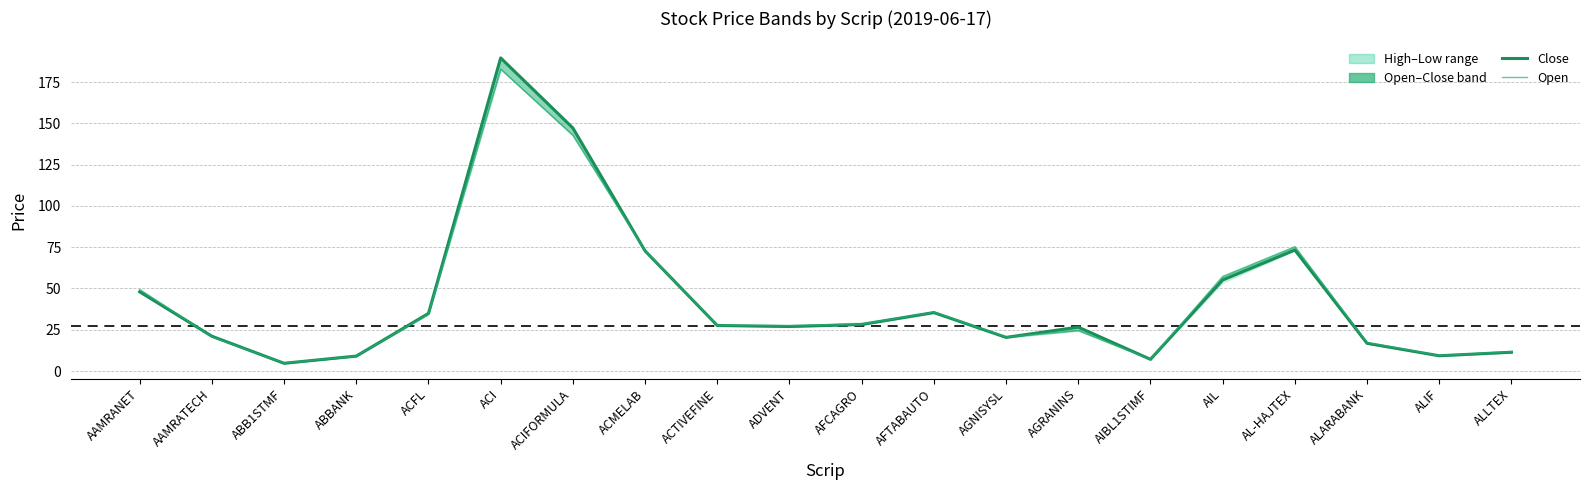

Read the Open value at AL-HAJTEX.

75.3